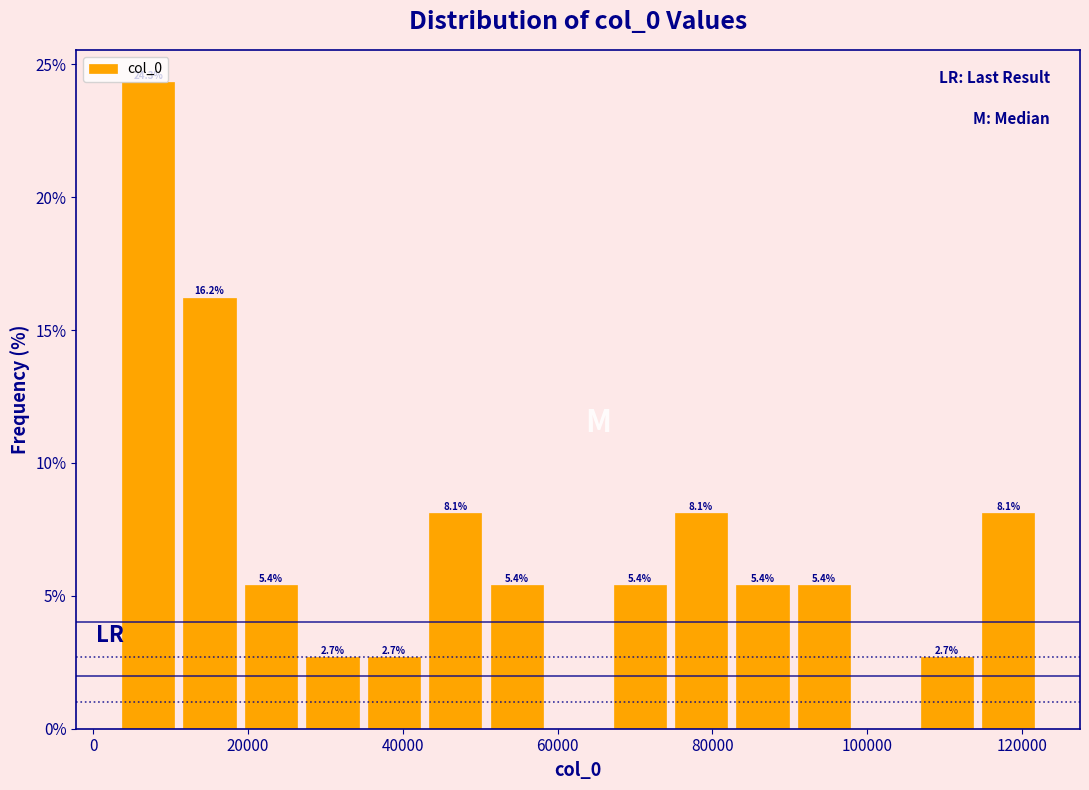

Around what value on the x-axis is the tallest bar? Give the approximate position of its centre, as read against the axis.

8000